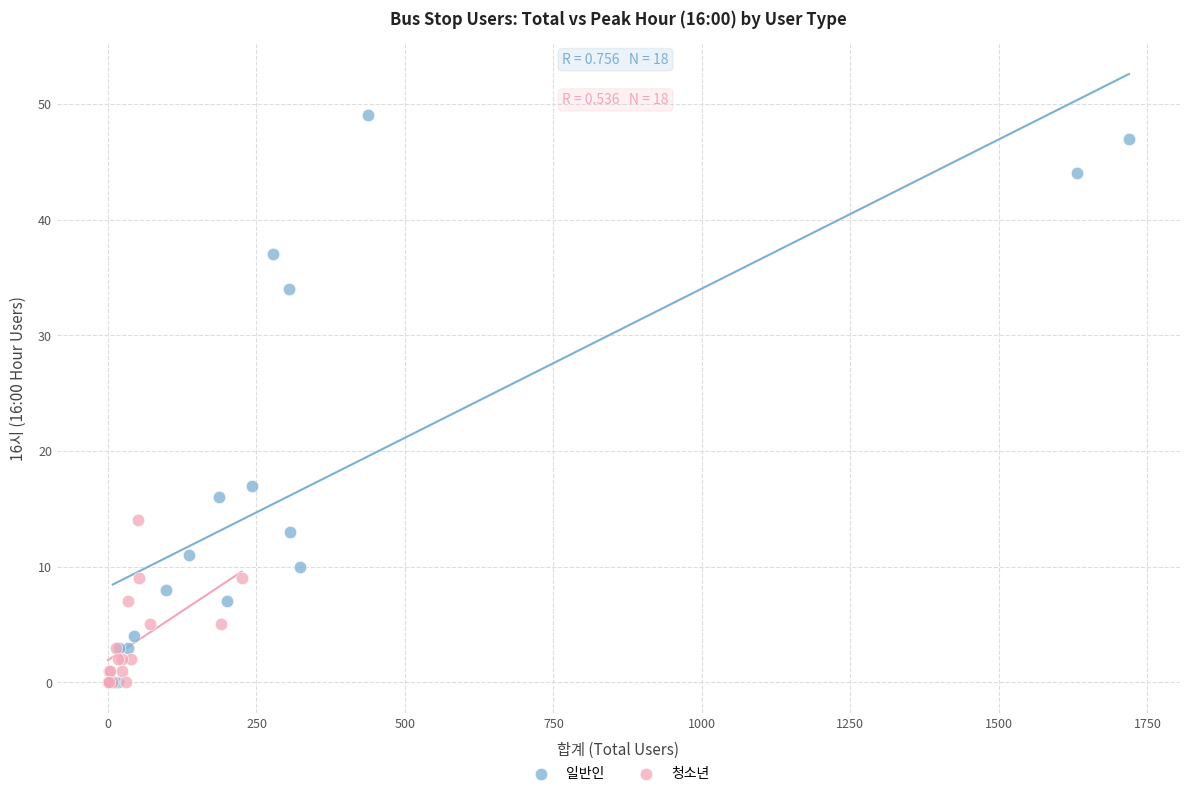

Which series reaches the maximum Y coordinate?

일반인